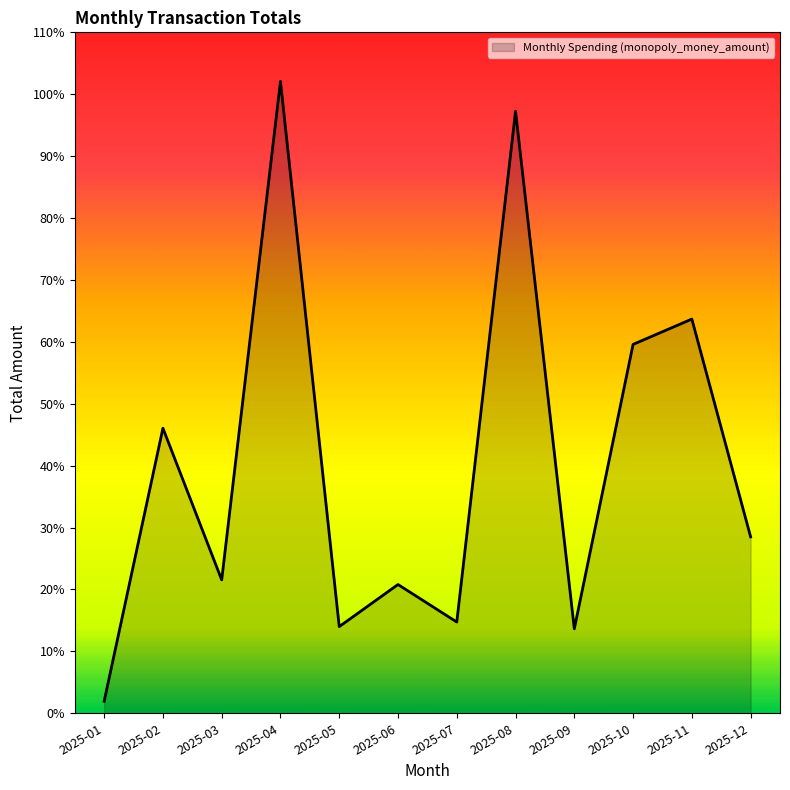

What is the greatest value displayed?

102.1